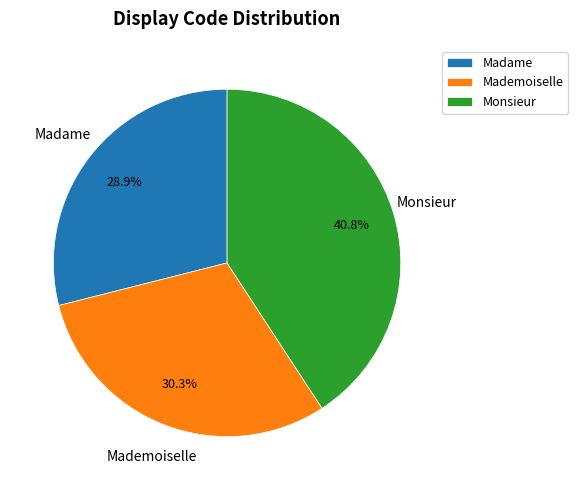

To the nearest percent, what is the difference between the Madame and Monsieur slice percentages?

12%